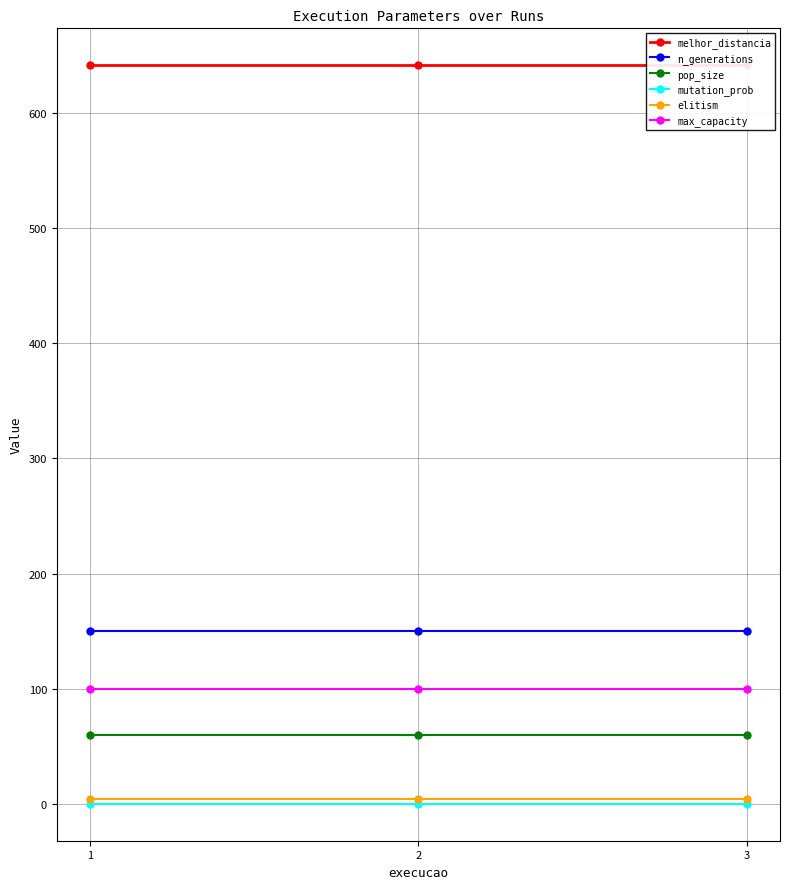

What is the value of the pop_size point at the 2nd from the left?

60.0